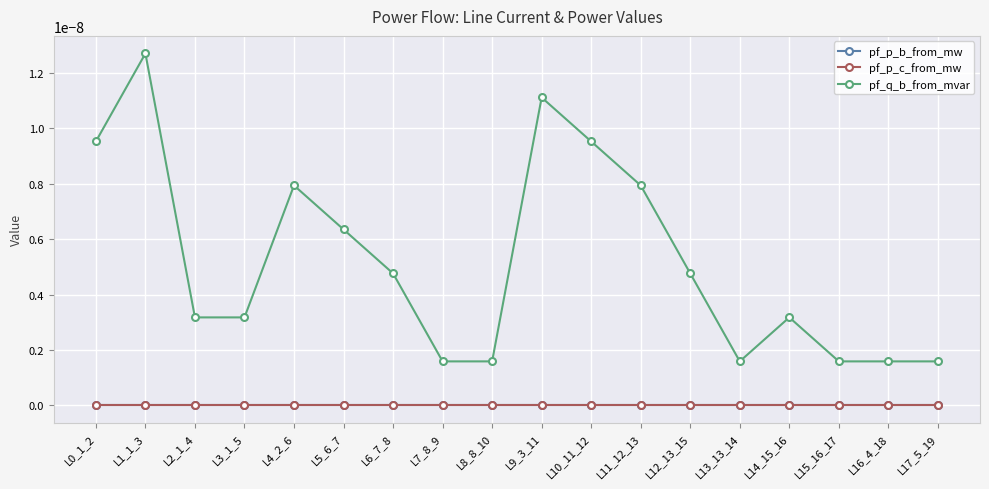

Does the chart have visible grid lines?

Yes